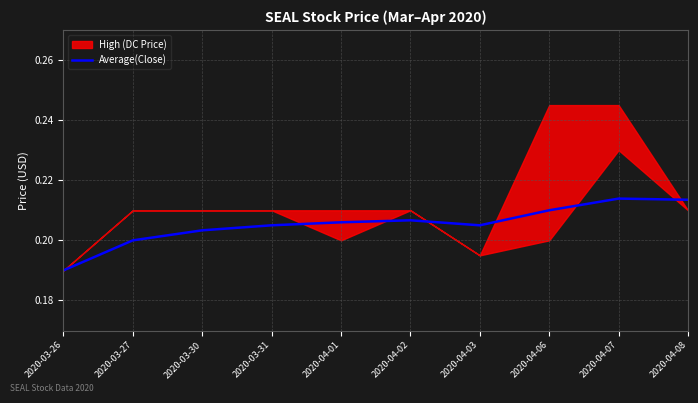

What value does the data have at 2020-03-31?

0.2